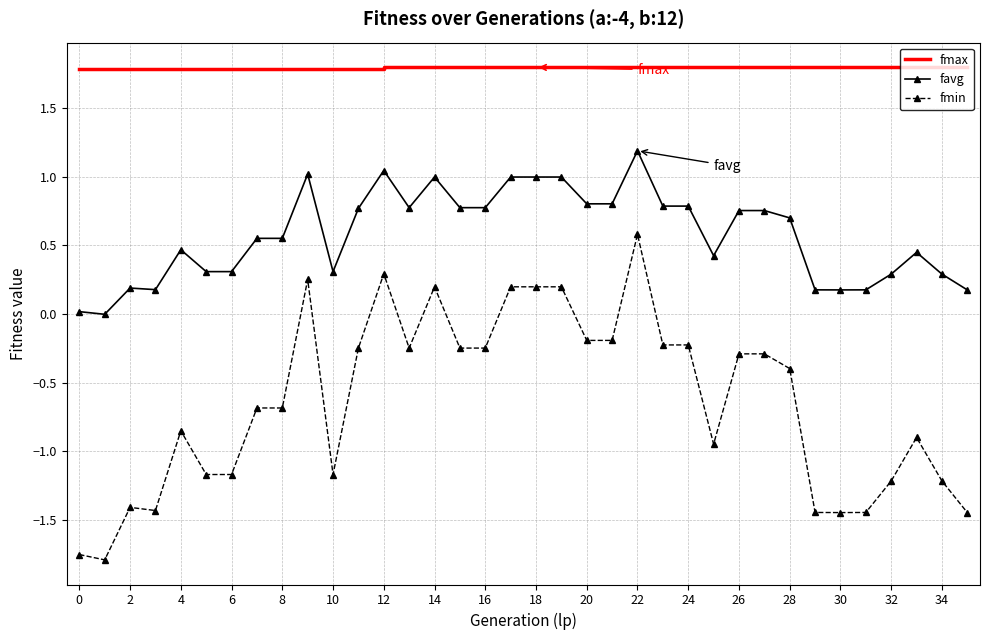

Which series has the widest spread of values?

fmin